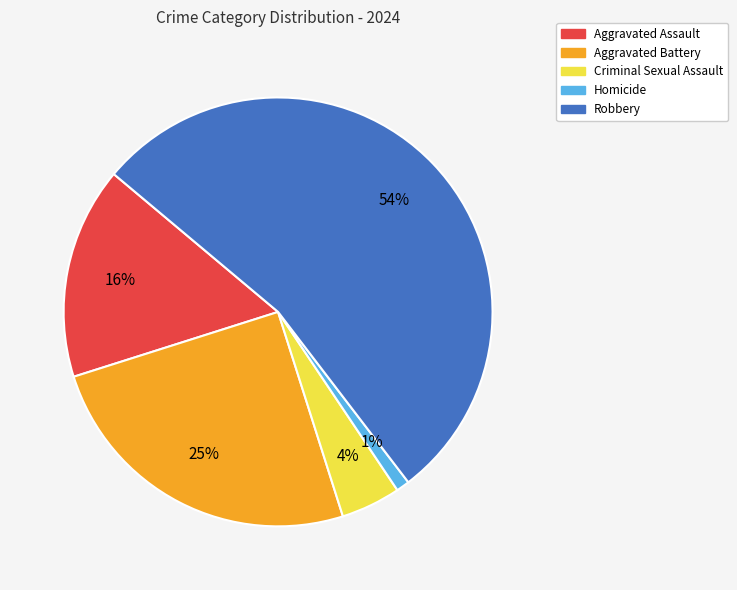

How many segments does this pie chart have?

5